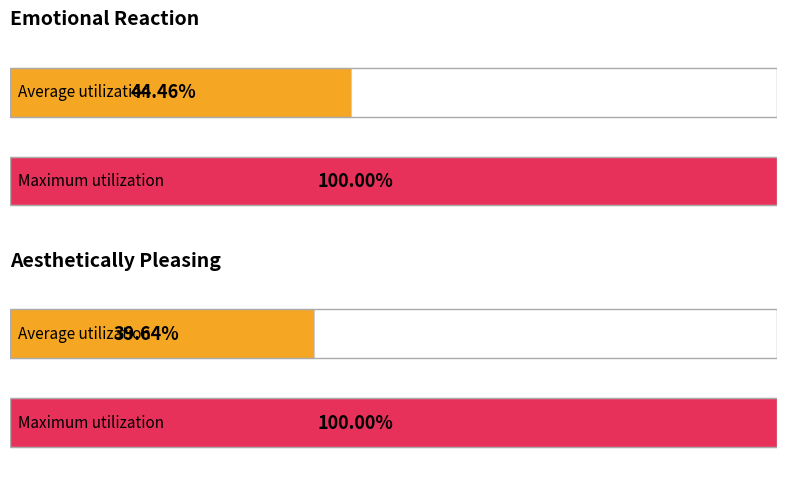

The Emotional_Reaction series shows 2 at 33. True or false?

False